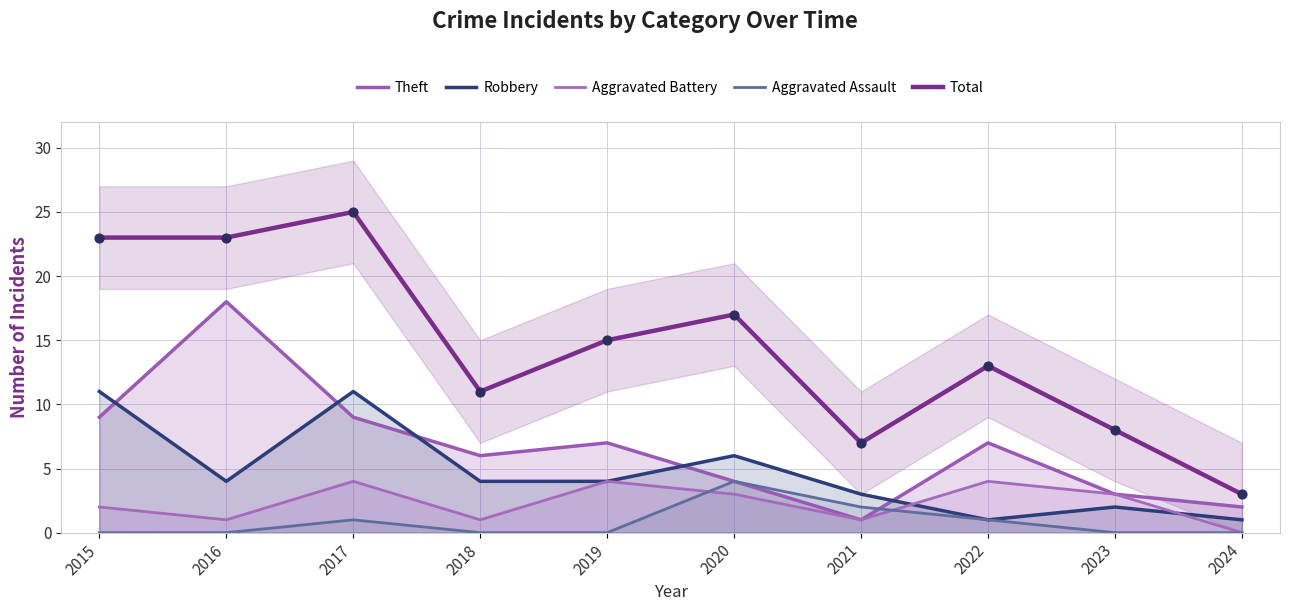

At how many categories does at least one series exceed 24?

1